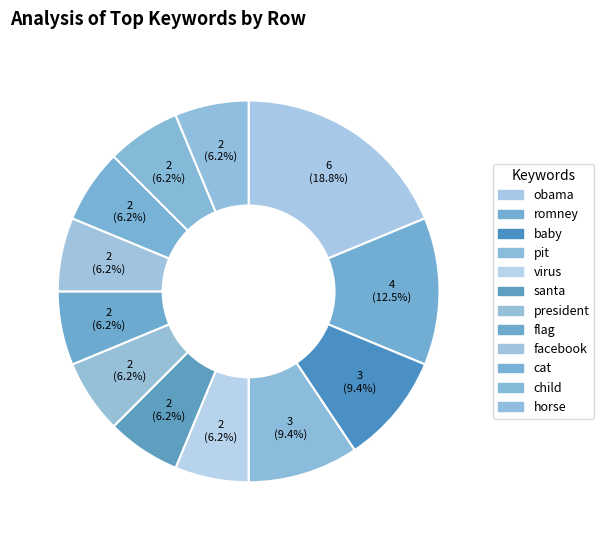

Is it true that romney is 12% of the pie?

True